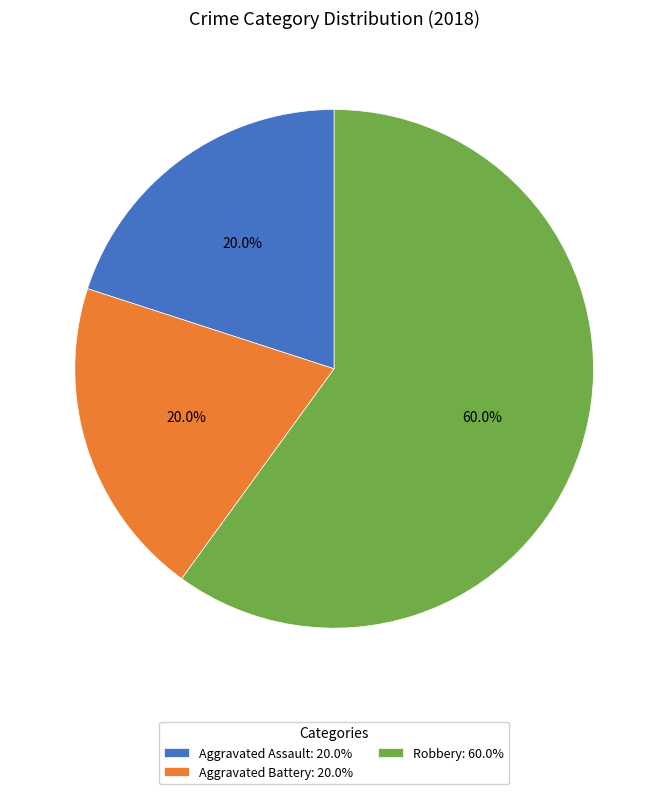

True or false: Aggravated Assault accounts for 33% of the total.

False